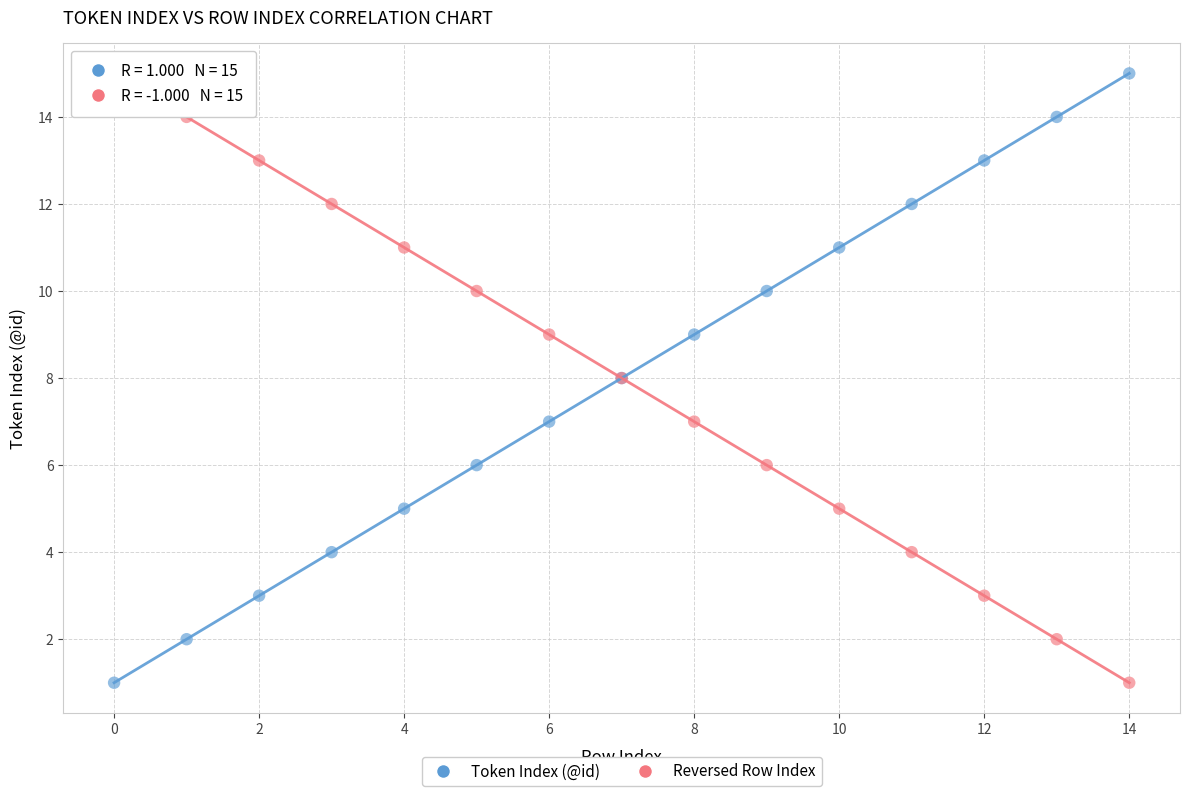

What are all the series names shown in the legend?

Token Index (@id), Reversed Row Index